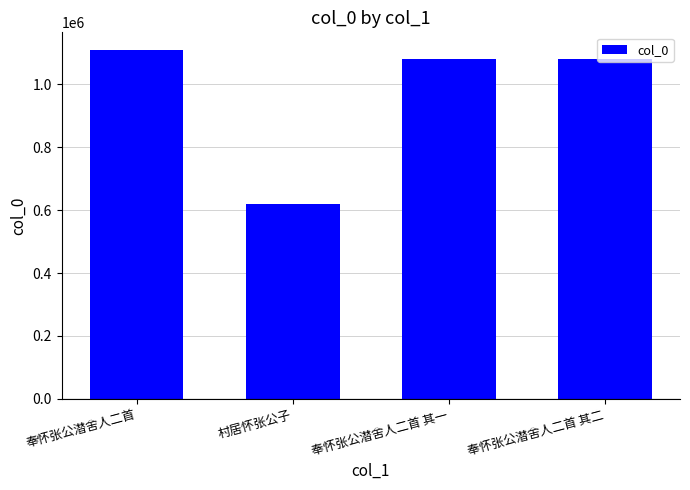

Is it true that the value at 村居怀张公子 is 1077580?

False